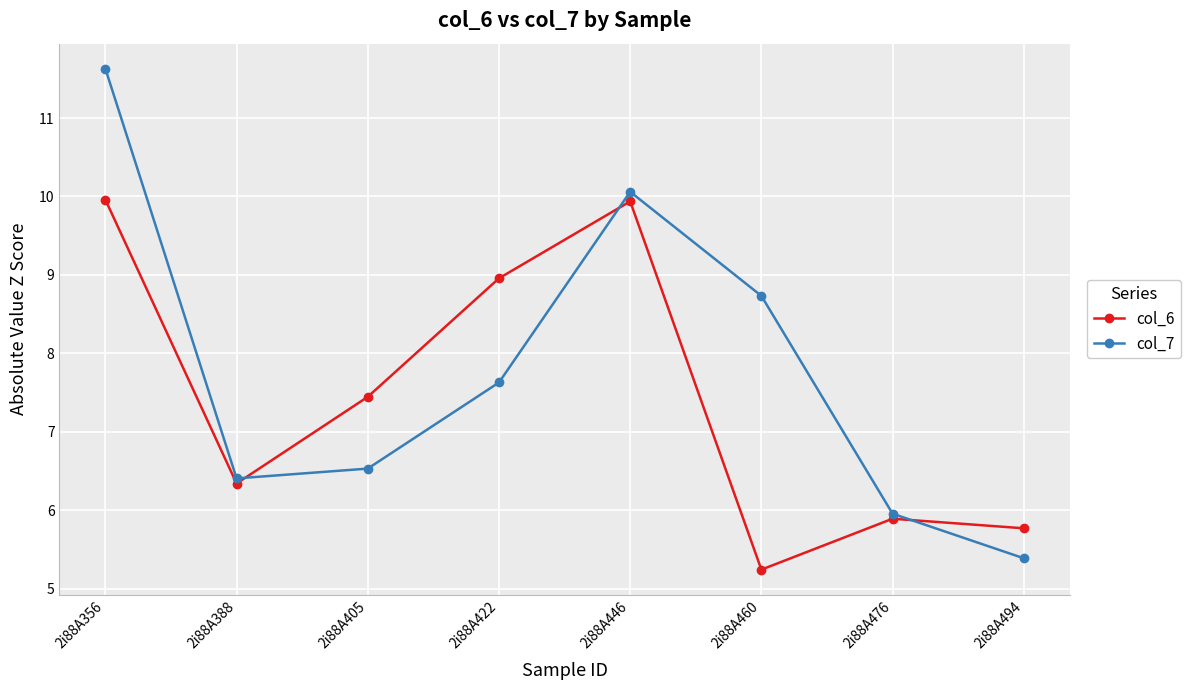

How many times do col_6 and col_7 cross each other?

3